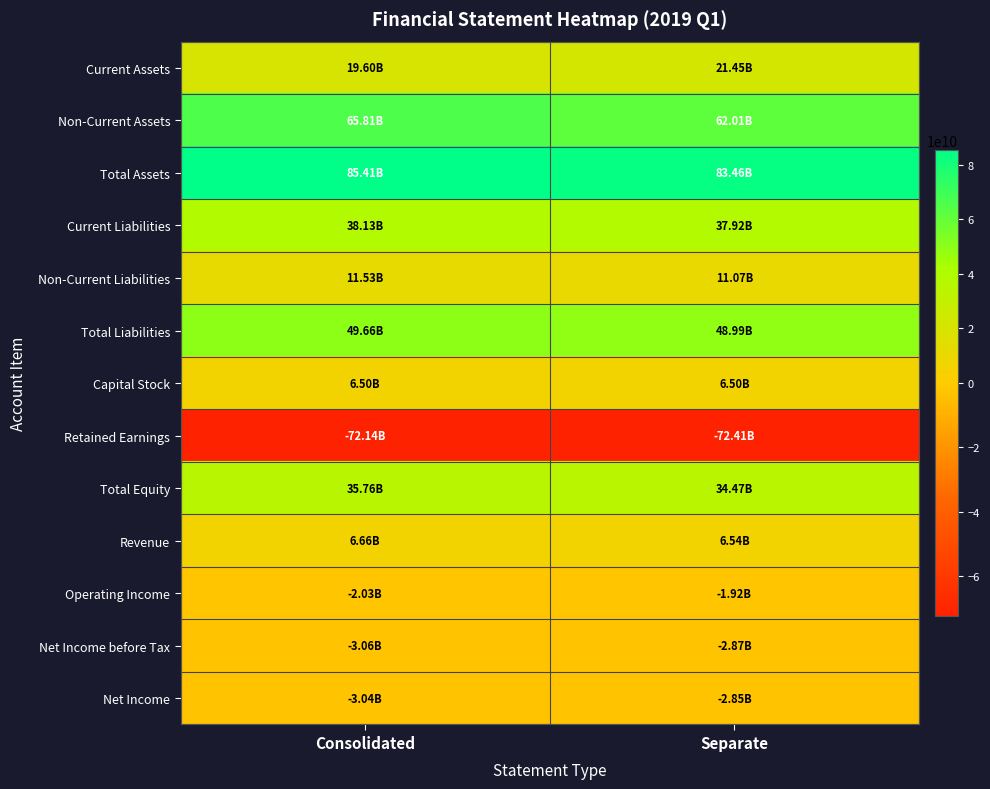

Reading right to left, list all the values displayed in this chart.

Current Assets: Separate=21447337473	Consolidated=19599146717
Non-Current Assets: Separate=62009998171	Consolidated=65814280937
Total Assets: Separate=83457335644	Consolidated=85413427654
Current Liabilities: Separate=37916479401	Consolidated=38129183515
Non-Current Liabilities: Separate=11071703874	Consolidated=11526701769
Total Liabilities: Separate=48988183275	Consolidated=49655885284
Capital Stock: Separate=6502377800	Consolidated=6502377800
Retained Earnings: Separate=-72407840085	Consolidated=-72135248258
Total Equity: Separate=34469152369	Consolidated=35757542370
Revenue: Separate=6544149095	Consolidated=6658164247
Operating Income: Separate=-1919582043	Consolidated=-2028896319
Net Income before Tax: Separate=-2872907422	Consolidated=-3062915705
Net Income: Separate=-2850544222	Consolidated=-3040552505